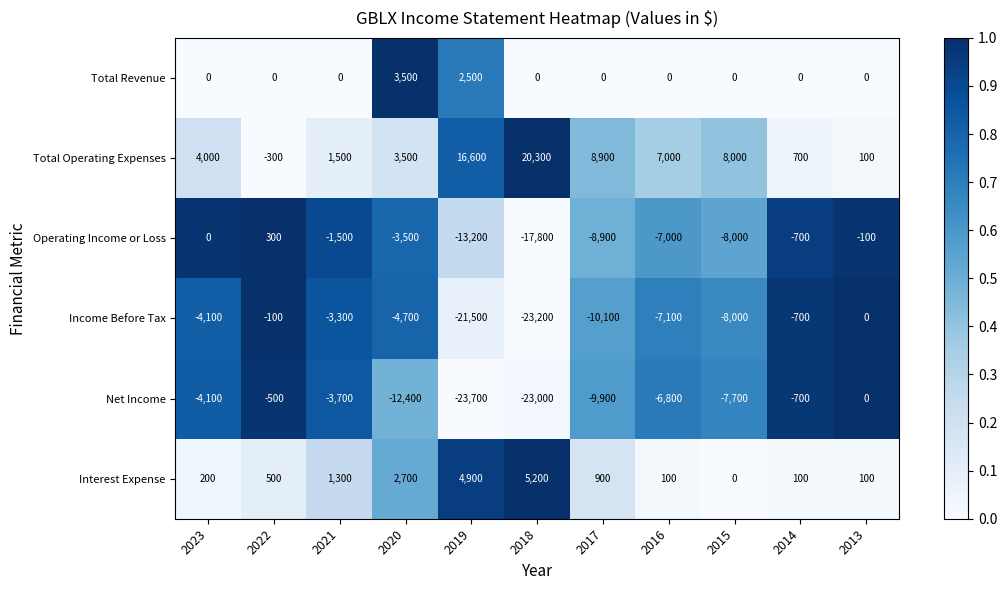

Rank the series at 2022 from highest to lowest value.

Interest Expense, Operating Income or Loss, Total Revenue, Income Before Tax, Total Operating Expenses, Net Income